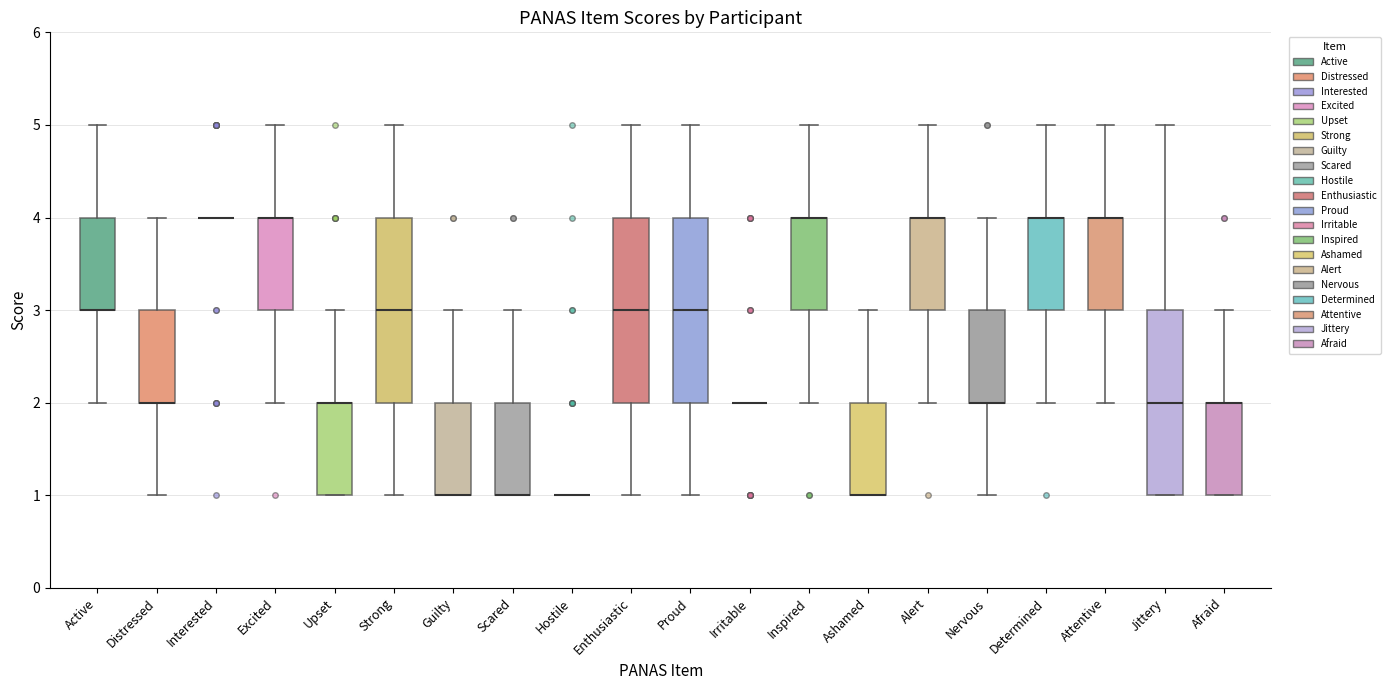

Reading left to right, transcribe this box plot: for each box, give where its median line is, the range the box spans, and where its two whiskers end, as read against the y-axis. The values are not printed on the chart, so give them approximately, as read against the axis.

Active: median 3 (drawn on the box's lower edge), box 3 to 4, whiskers 2 to 5
Distressed: median 2 (drawn on the box's lower edge), box 2 to 3, whiskers 1 to 4
Interested: box collapsed to a line at 4, whiskers 4 to 4
Excited: median 4 (drawn on the box's upper edge), box 3 to 4, whiskers 2 to 5
Upset: median 2 (drawn on the box's upper edge), box 1 to 2, whiskers 1 to 3
Strong: median 3, box 2 to 4, whiskers 1 to 5
Guilty: median 1 (drawn on the box's lower edge), box 1 to 2, whiskers 1 to 3
Scared: median 1 (drawn on the box's lower edge), box 1 to 2, whiskers 1 to 3
Hostile: box collapsed to a line at 1, whiskers 1 to 1
Enthusiastic: median 3, box 2 to 4, whiskers 1 to 5
Proud: median 3, box 2 to 4, whiskers 1 to 5
Irritable: box collapsed to a line at 2, whiskers 2 to 2
Inspired: median 4 (drawn on the box's upper edge), box 3 to 4, whiskers 2 to 5
Ashamed: median 1 (drawn on the box's lower edge), box 1 to 2, whiskers 1 to 3
Alert: median 4 (drawn on the box's upper edge), box 3 to 4, whiskers 2 to 5
Nervous: median 2 (drawn on the box's lower edge), box 2 to 3, whiskers 1 to 4
Determined: median 4 (drawn on the box's upper edge), box 3 to 4, whiskers 2 to 5
Attentive: median 4 (drawn on the box's upper edge), box 3 to 4, whiskers 2 to 5
Jittery: median 2, box 1 to 3, whiskers 1 to 5
Afraid: median 2 (drawn on the box's upper edge), box 1 to 2, whiskers 1 to 3